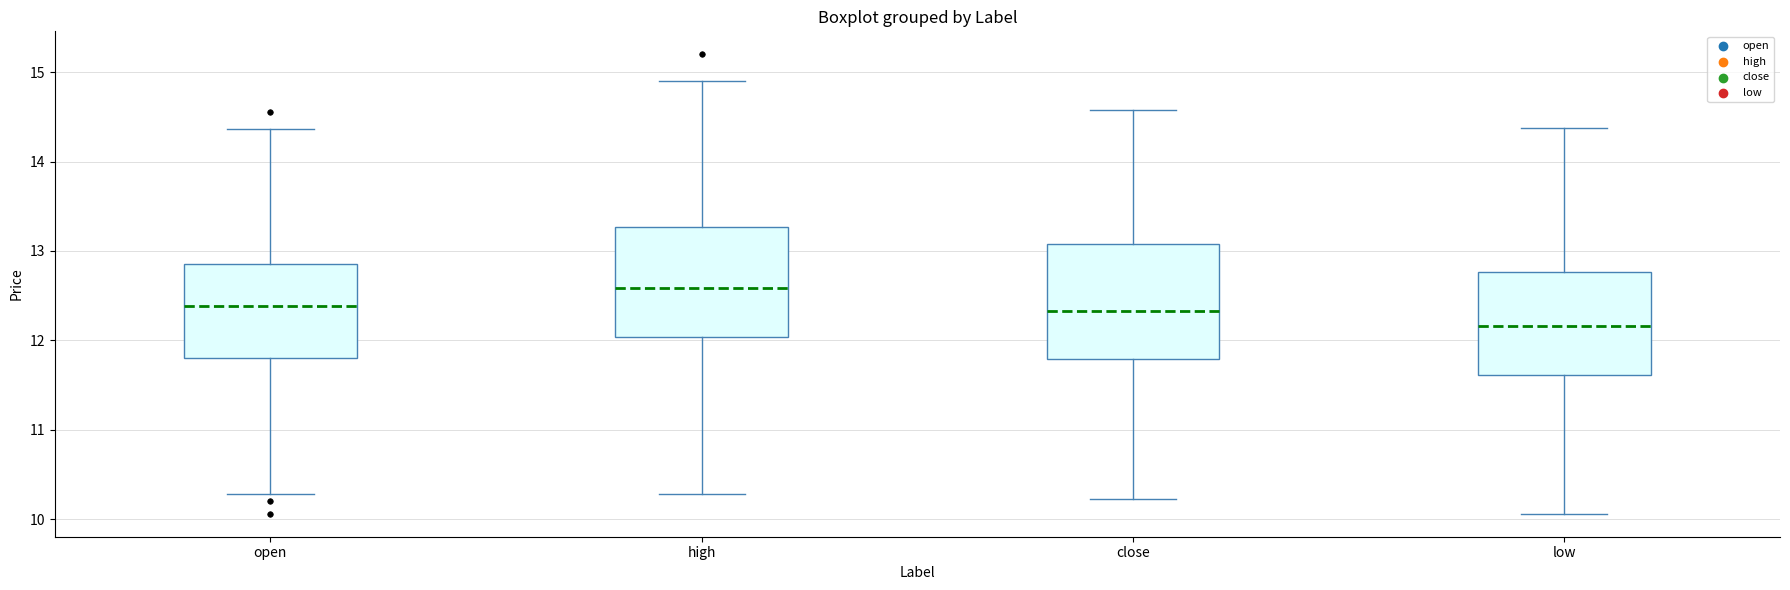

Where does the lower whisker of the box for open end on the y-axis? The values are not printed on the chart, so give them approximately, as read against the axis.

10.3